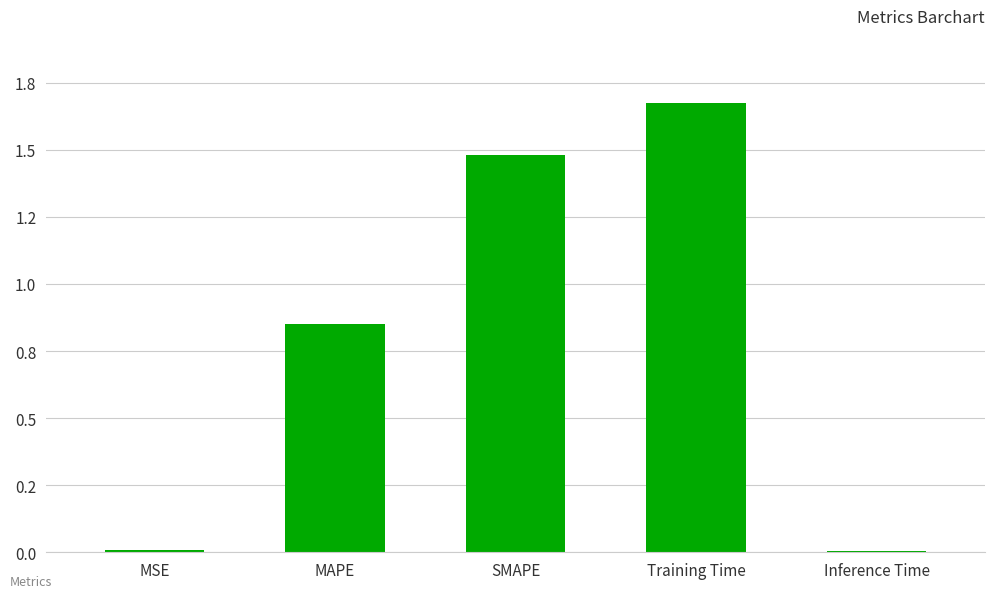

Reading left to right, what are all the values shown in this chart?

0.0	0.9	1.5	1.7	0.0